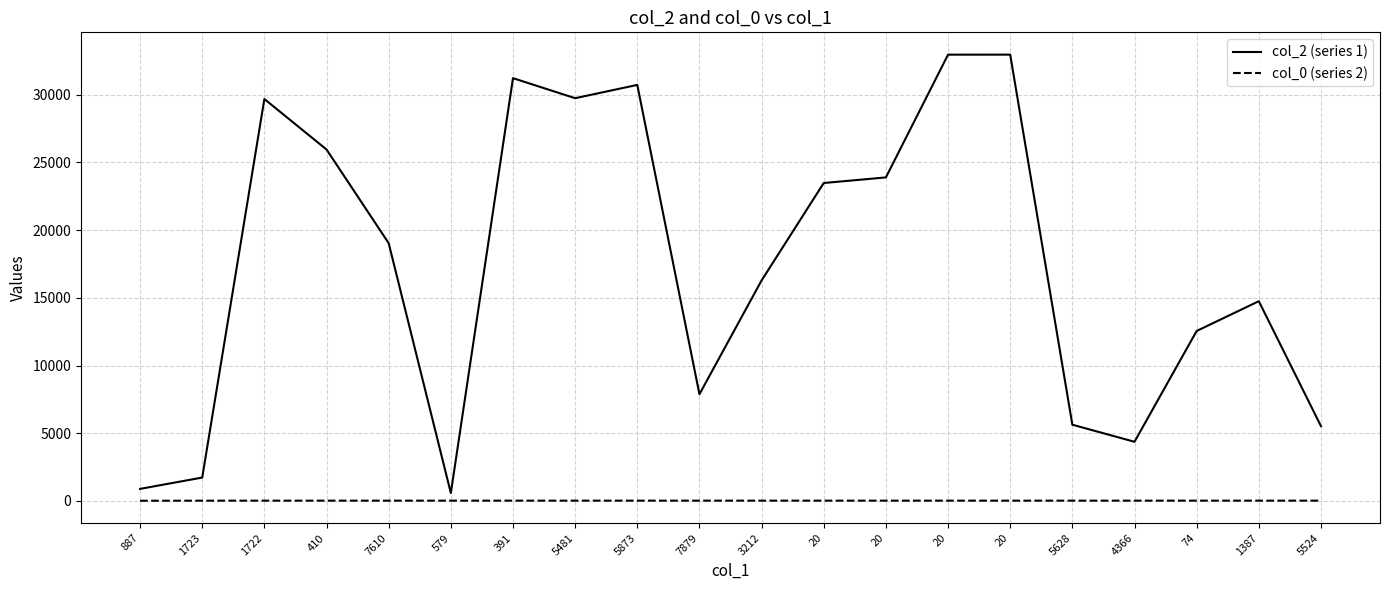

Is this an area chart (filled region under the line)?

No